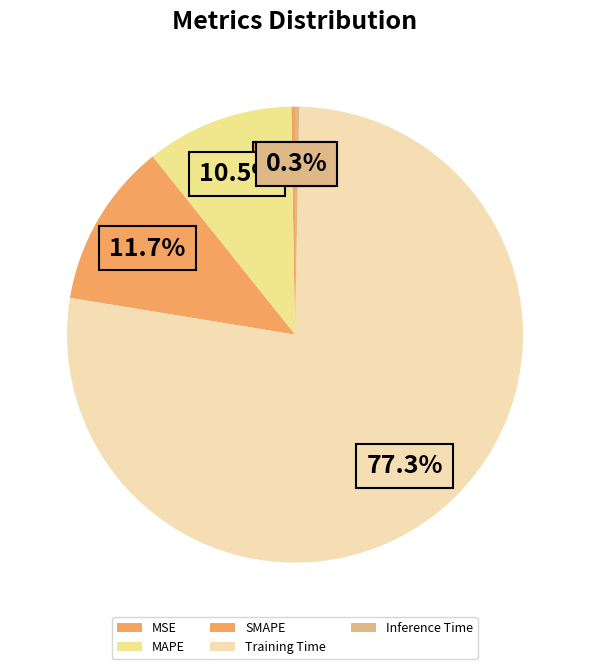

Which has a higher value, MAPE or MSE?

MAPE